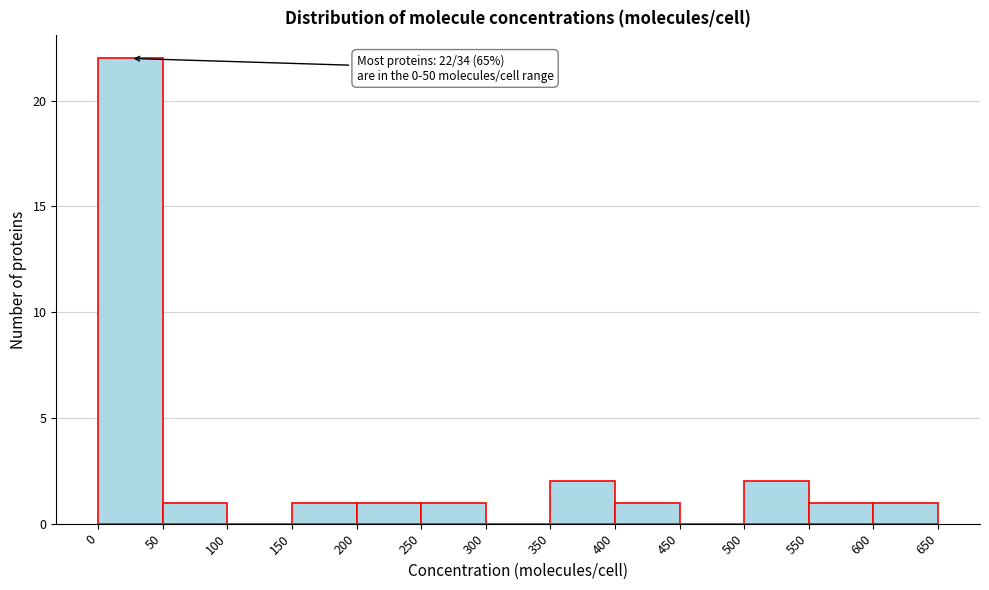

Which range on the x-axis has the tallest bar?

0 to 50